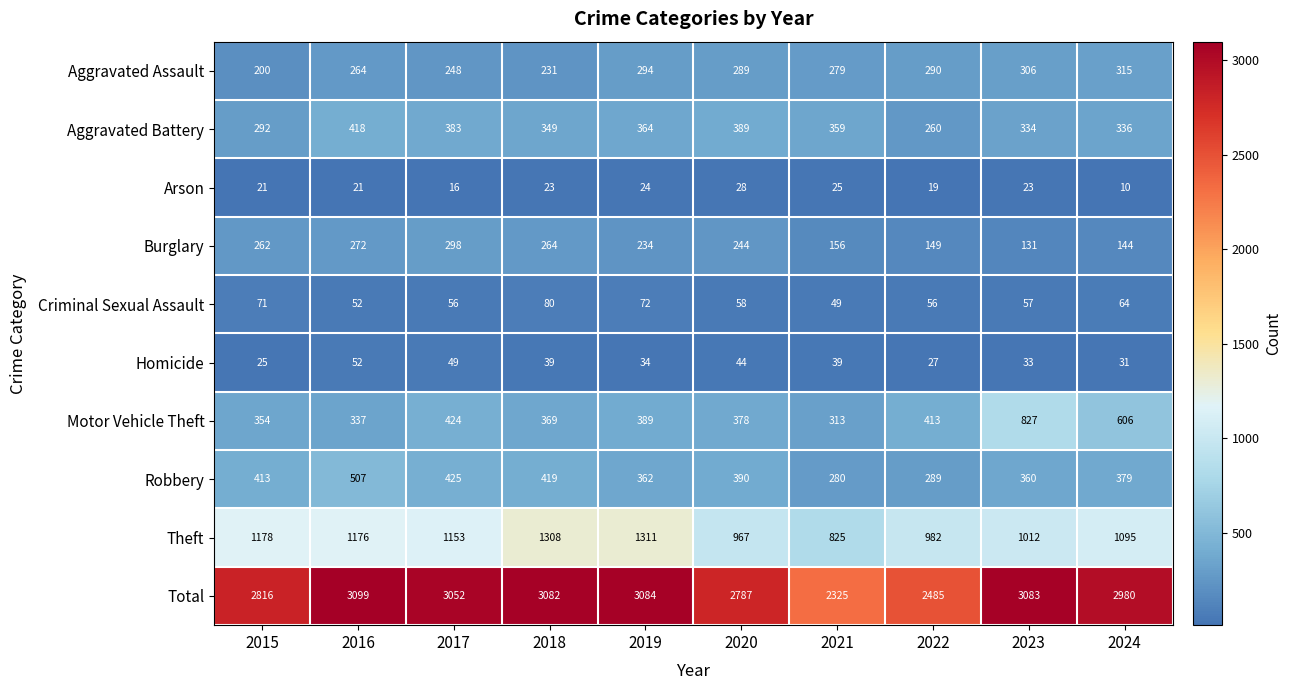

What is the difference between the second highest and minimum values in the Arson series?

15